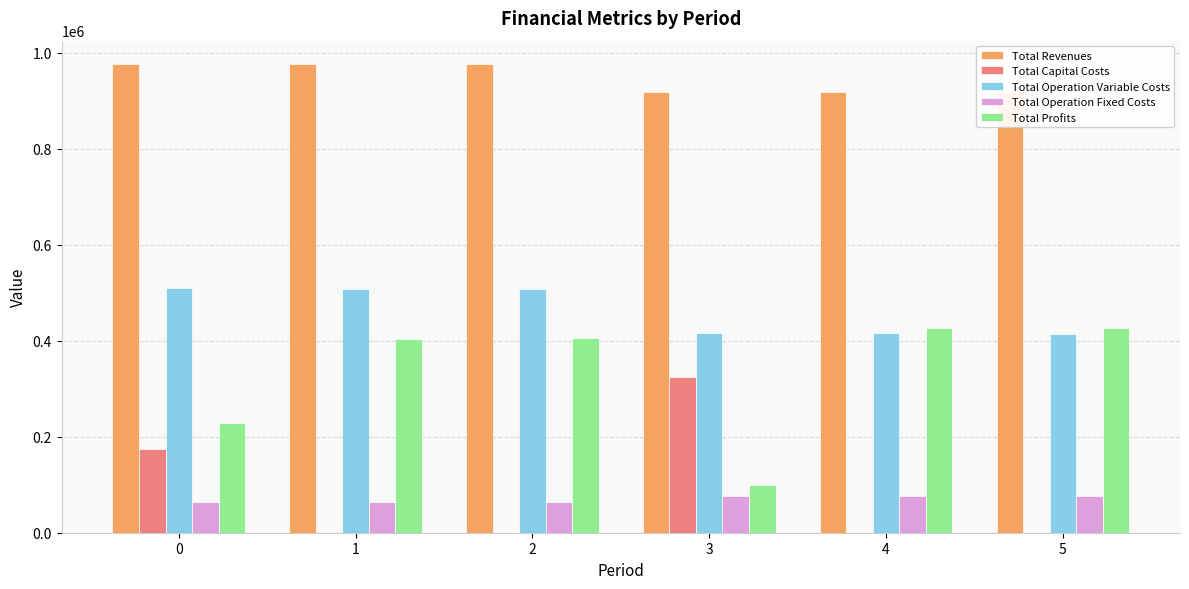

What is the approximate value of Total Operation Fixed Costs at 5?

76343.8